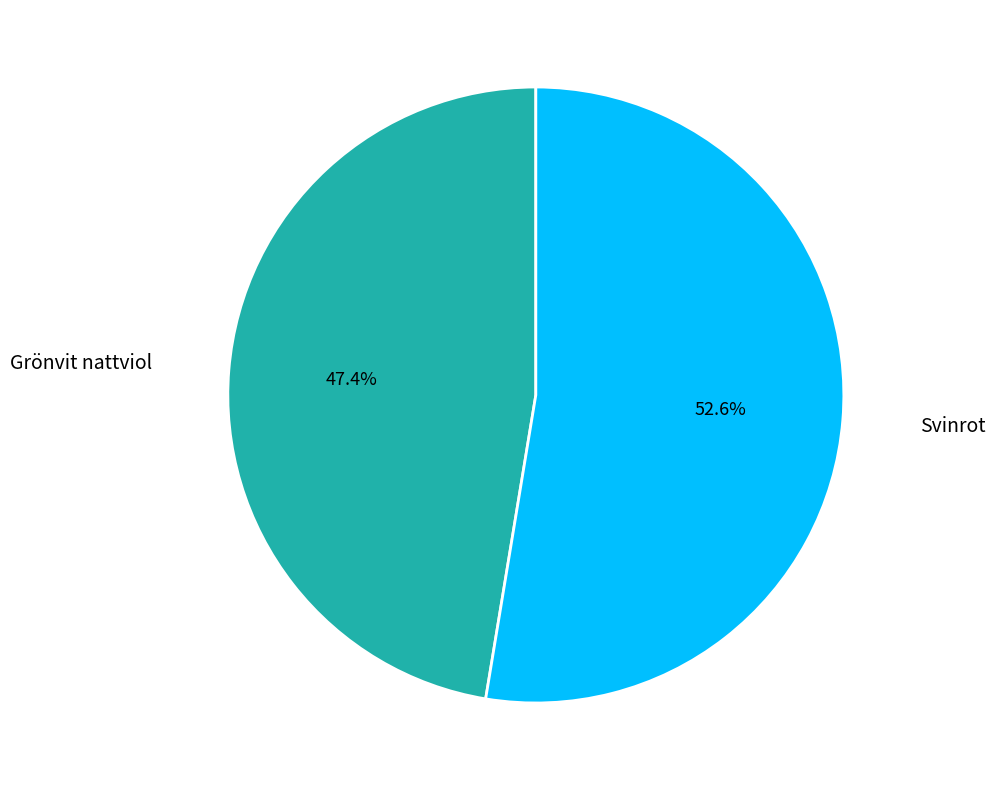

Count the number of slices in the pie.

2